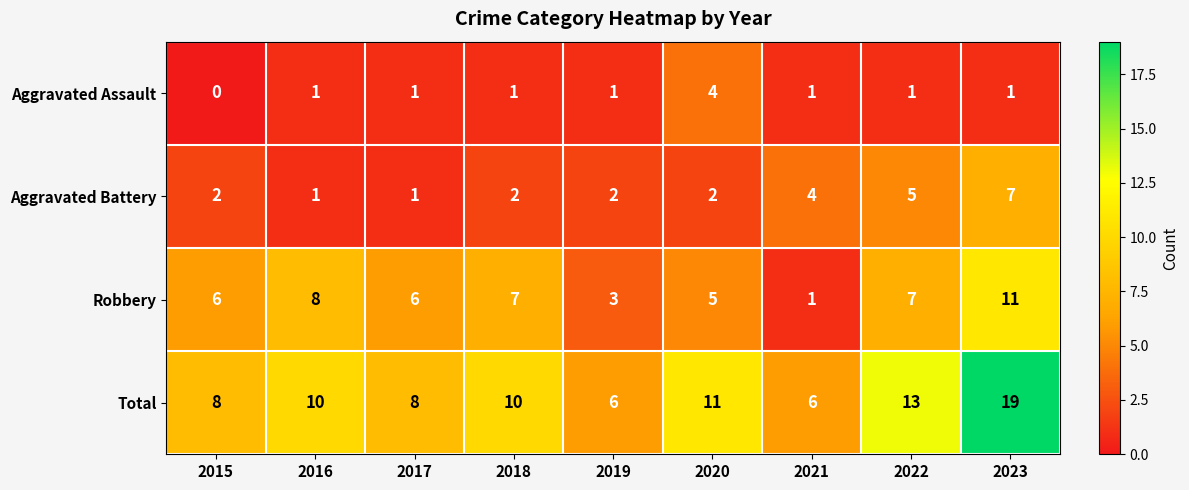

How many series are shown in this chart?

4